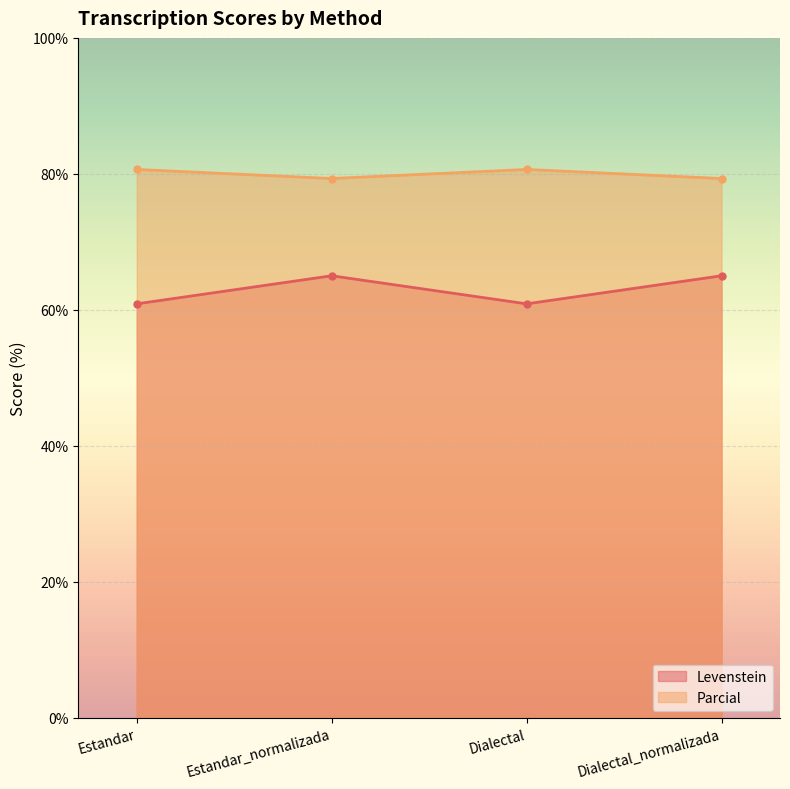

Reading right to left, extract all data points from this chart.

Levenstein: Dialectal_normalizada=65.0	Dialectal=60.9	Estandar_normalizada=65.0	Estandar=60.9
Parcial: Dialectal_normalizada=79.3	Dialectal=80.6	Estandar_normalizada=79.3	Estandar=80.6